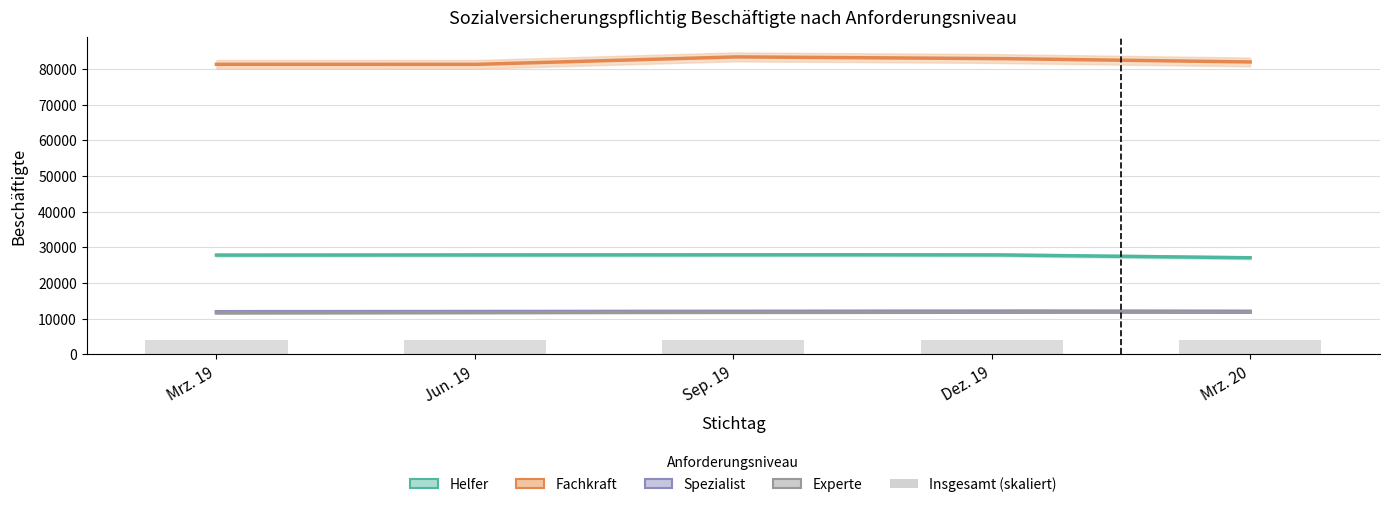

At which label does Spezialist reach its peak?

Dez. 19